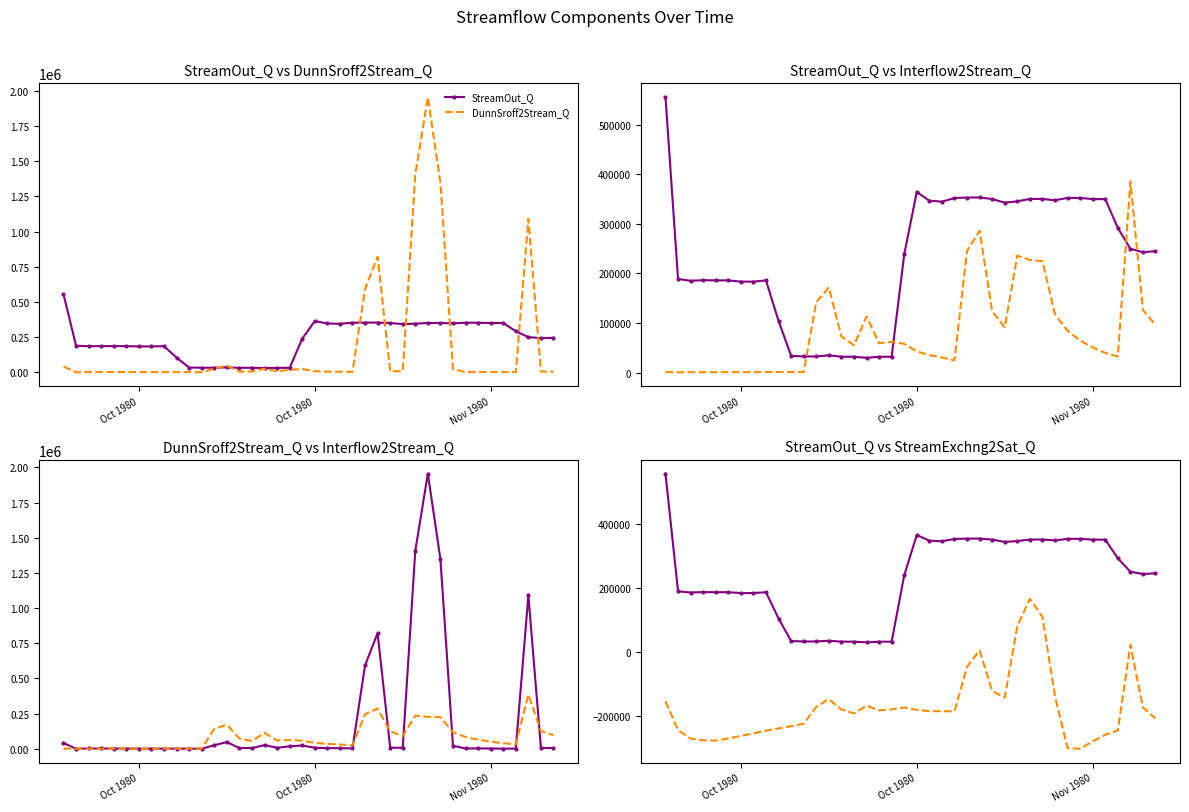

Is the value of DunnSroff2Stream_Q at 6 greater than the value of StreamExchng2Sat_Q at 29?

No